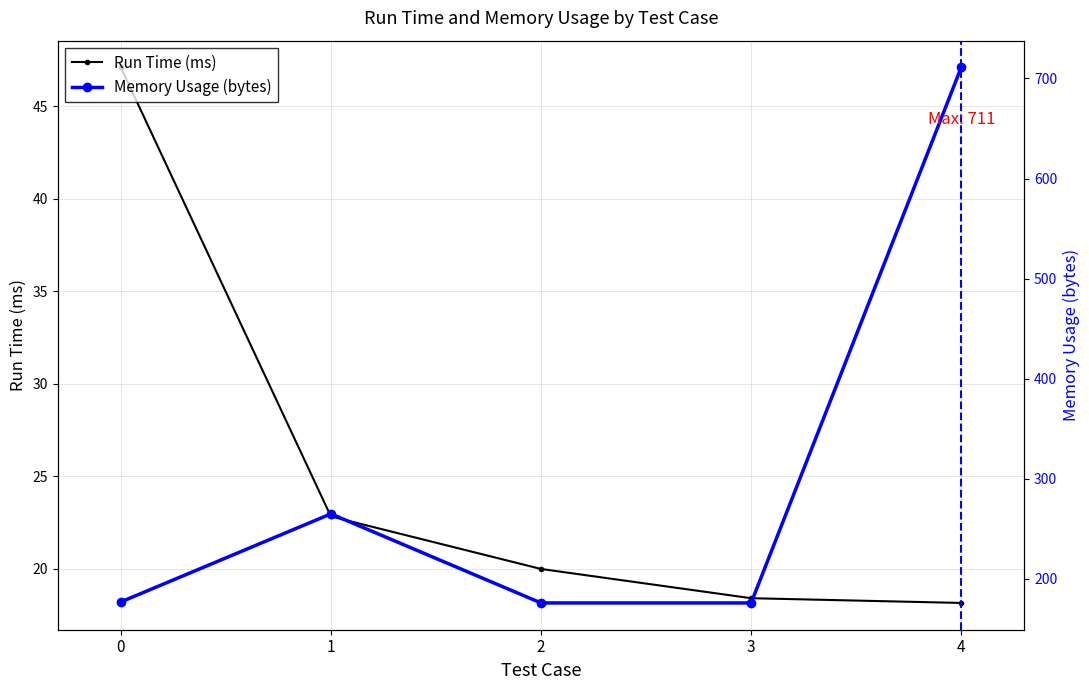

True or false: Memory Usage (bytes) and Run Time (ms) cross at least once.

False